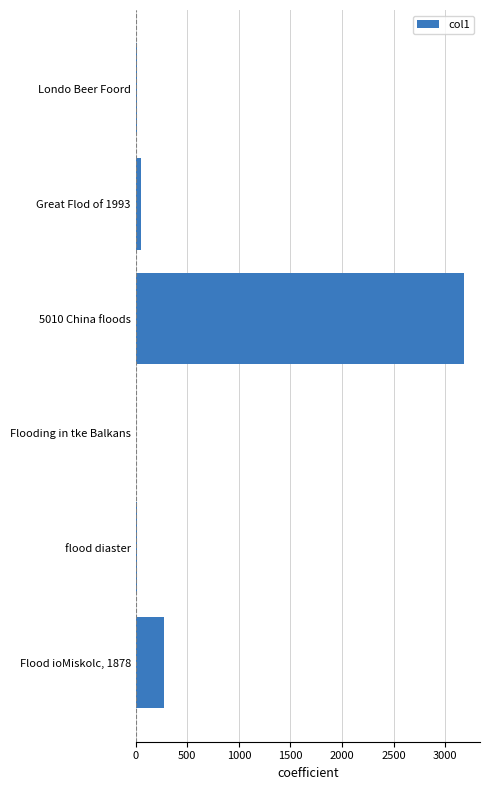

What is the sum of all values?

3532.1